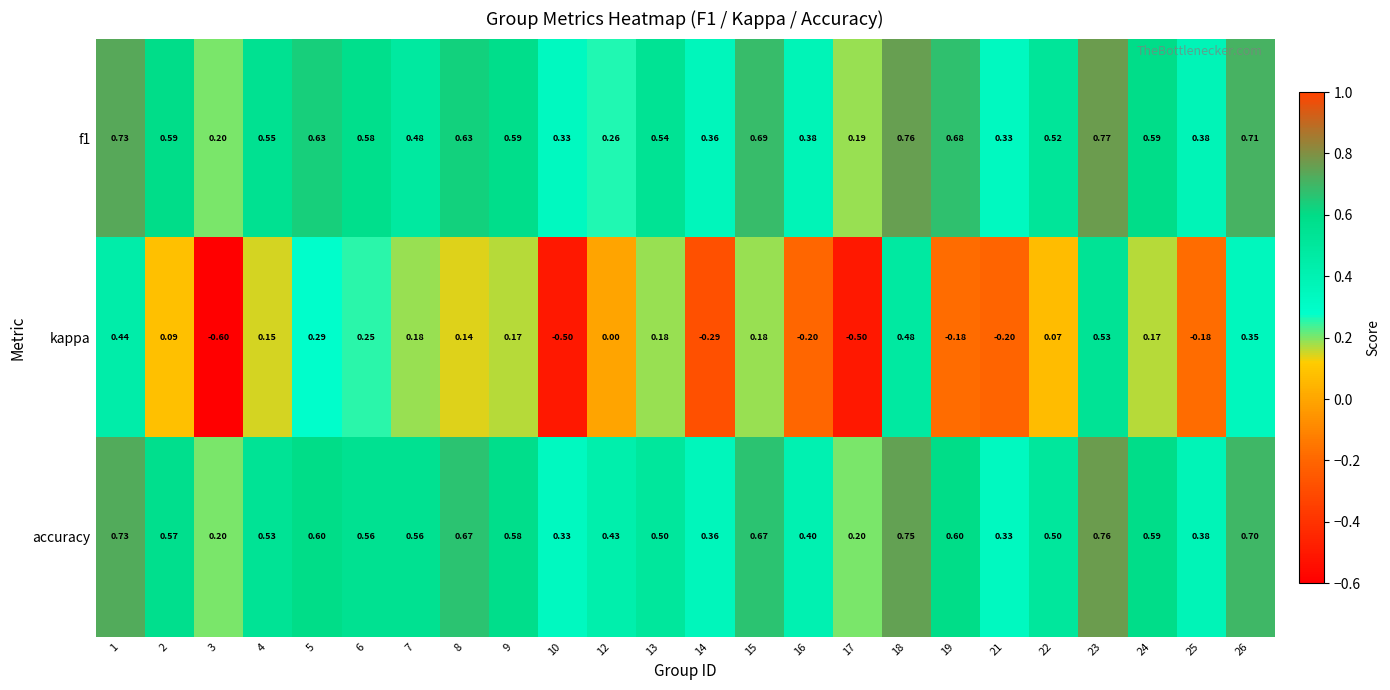

At which category is the sum across all series the highest?

23